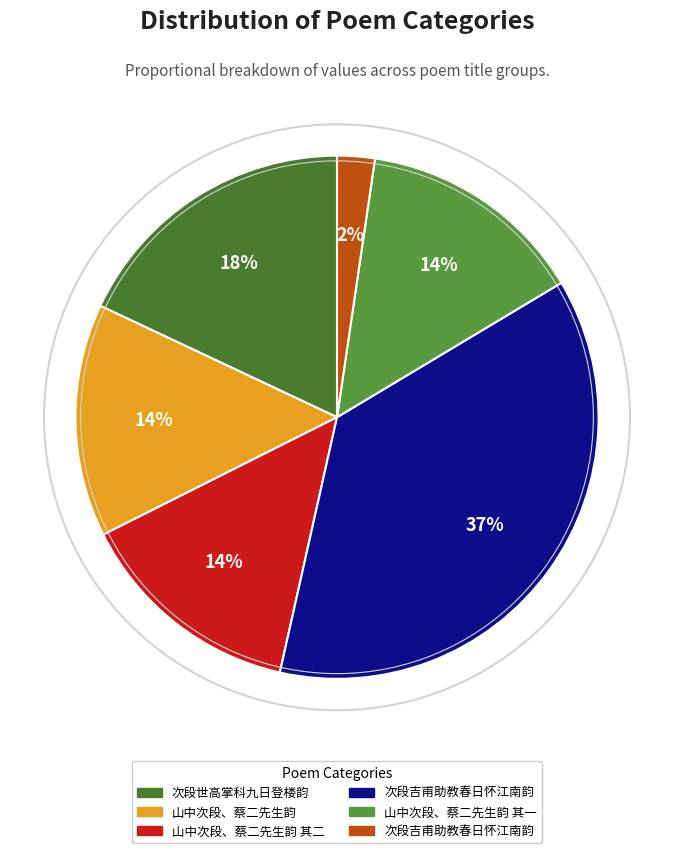

To the nearest percent, what is the difference between the largest and smallest slice percentages?

35%